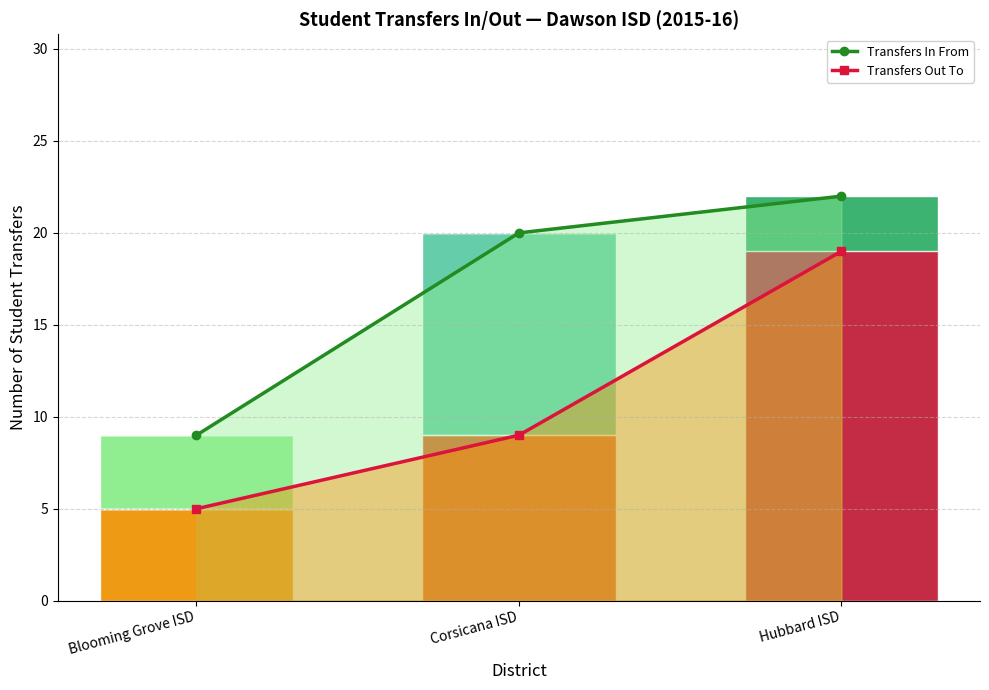

Rank the series at Corsicana ISD from lowest to highest value.

Transfers Out To, Transfers In From